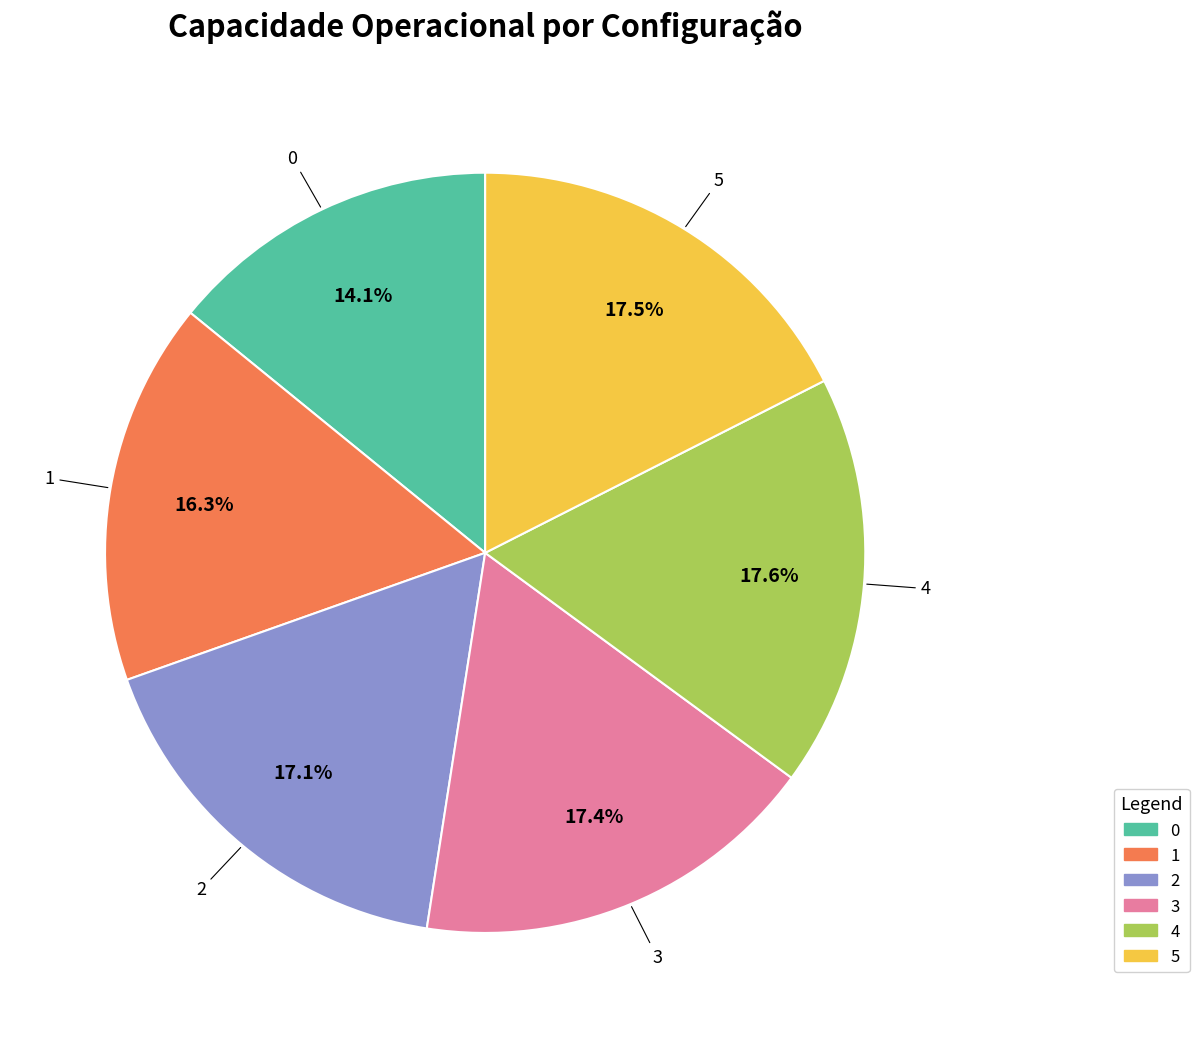

How many slices are in this pie chart?

6